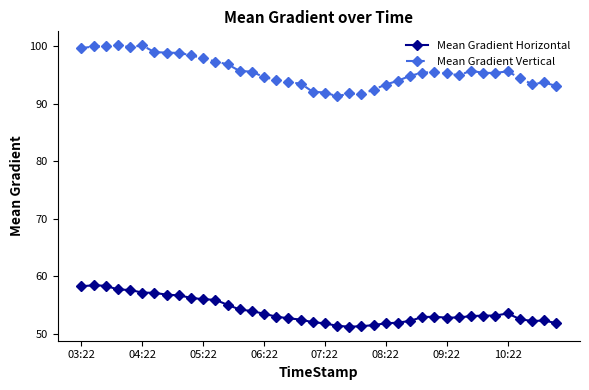

True or false: Mean Gradient Horizontal has more than 0 interior local peaks.

True